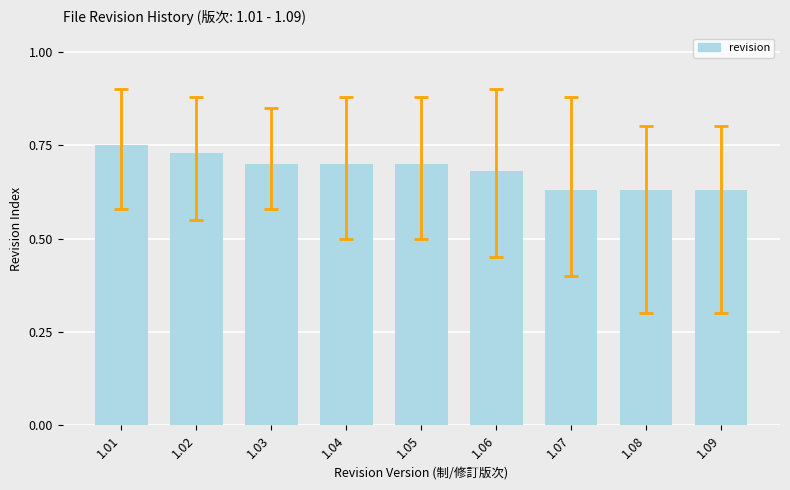

What is the sum of the values at 1.01 and 1.09?

1.4